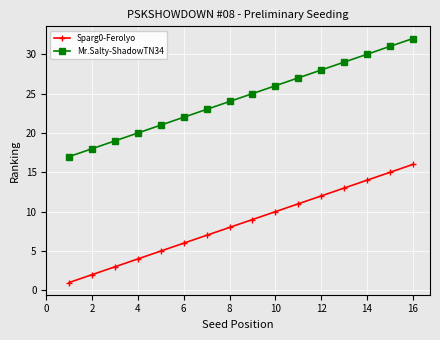

What is the sum of all Sparg0-Ferolyo values?

136